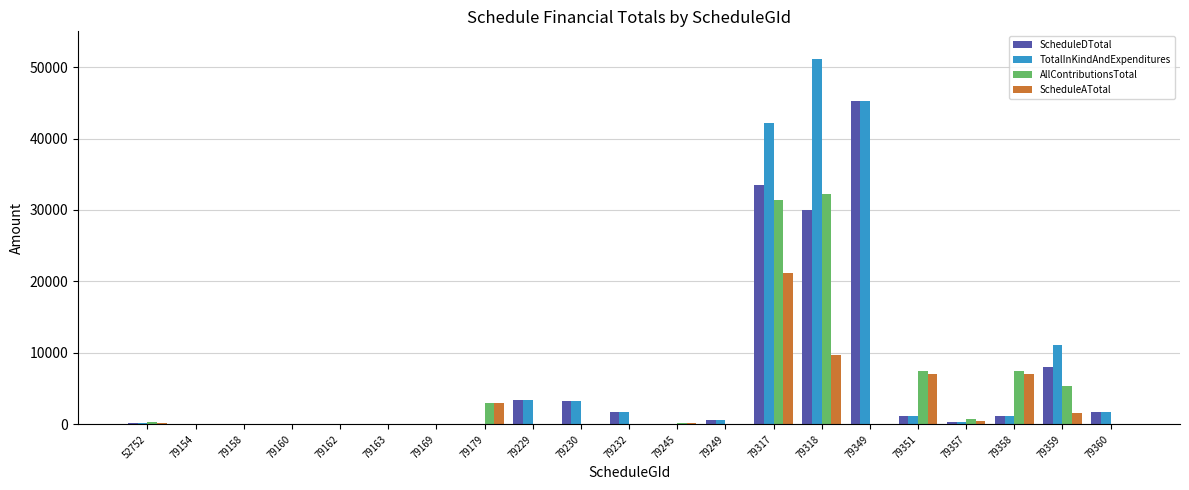

How many data points in AllContributionsTotal are above 0?

10